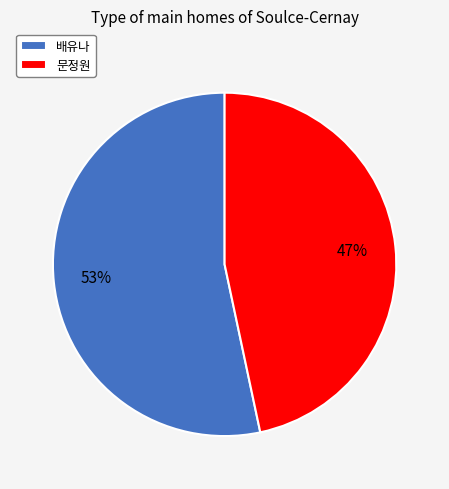

Is the sum of 문정원 and 배유나 greater than half?

Yes